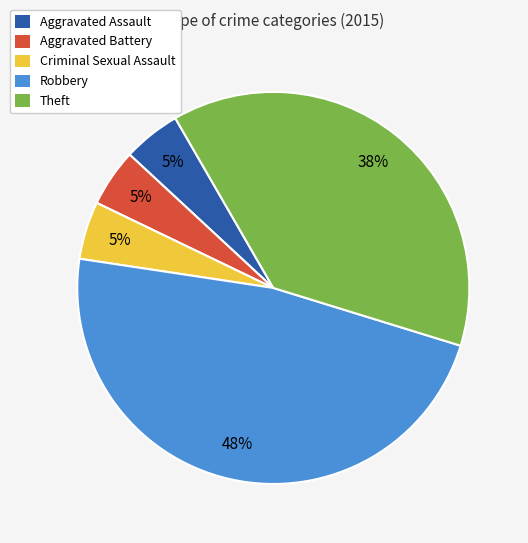

Which has a higher value, Theft or Aggravated Battery?

Theft